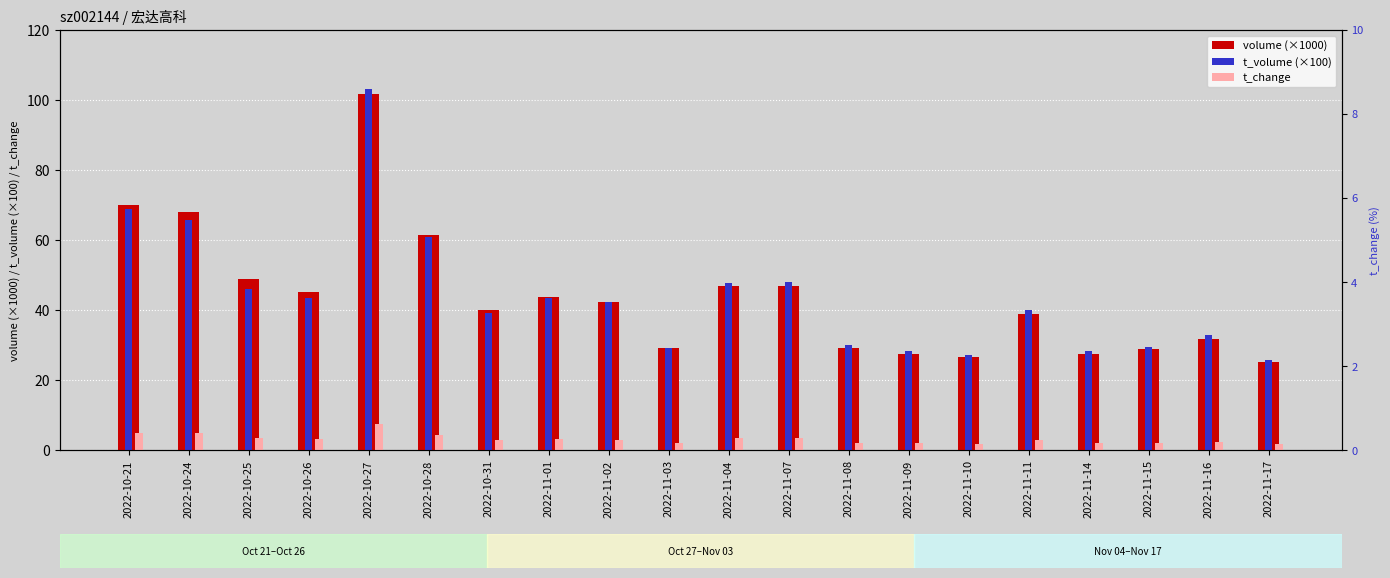

Which series has the largest total across all categories?

volume (×1000)